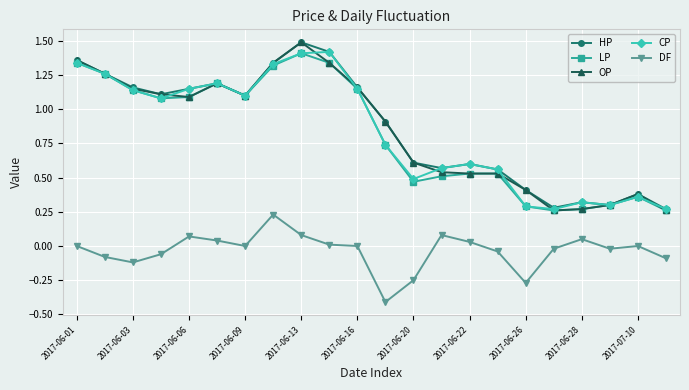

Which series has the largest range (max minus min)?

OP